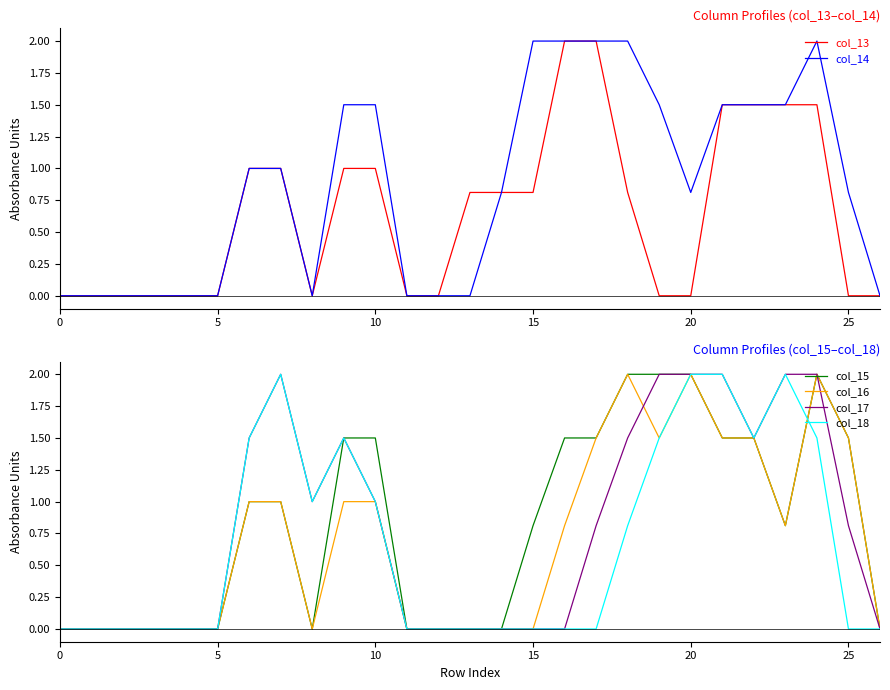

How many data points in col_18 are above 0?

12